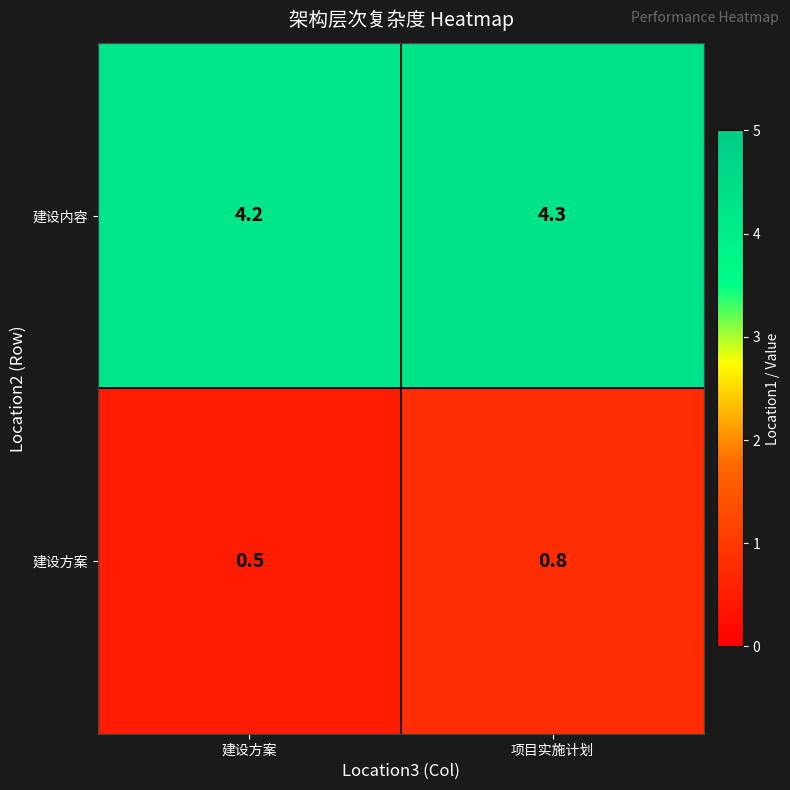

What is the sum of the 建设内容 values at 建设方案 and 项目实施计划?

8.5